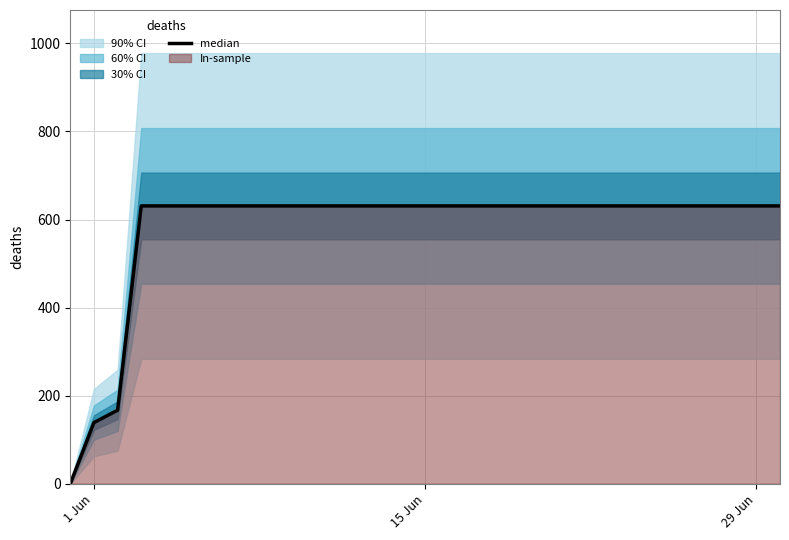

How many lines are shown in the chart?

1